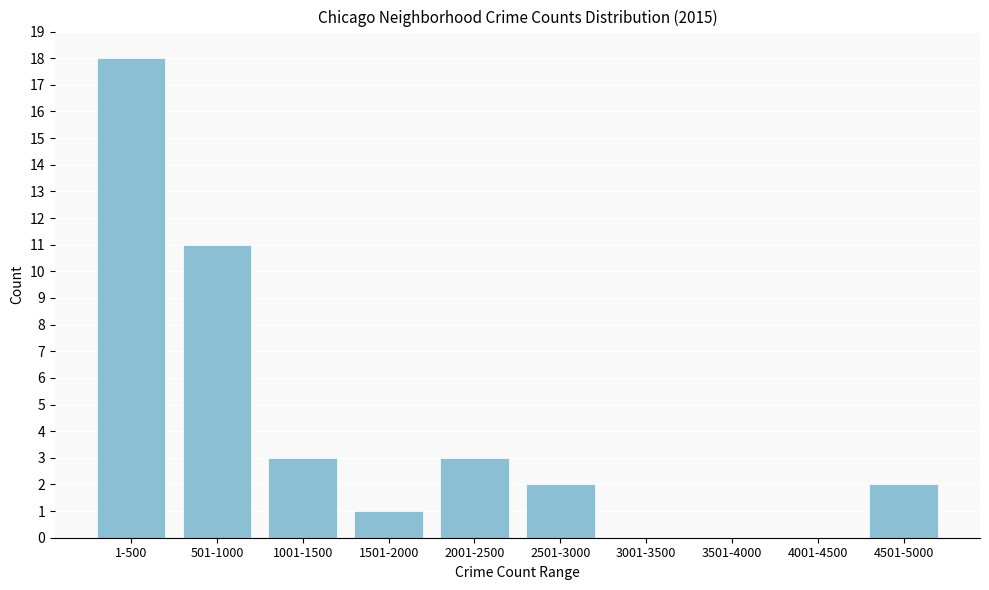

Reading left to right, extract all data points from this chart.

1-500=18	501-1000=11	1001-1500=3	1501-2000=1	2001-2500=3	2501-3000=2	3001-3500=0	3501-4000=0	4001-4500=0	4501-5000=2